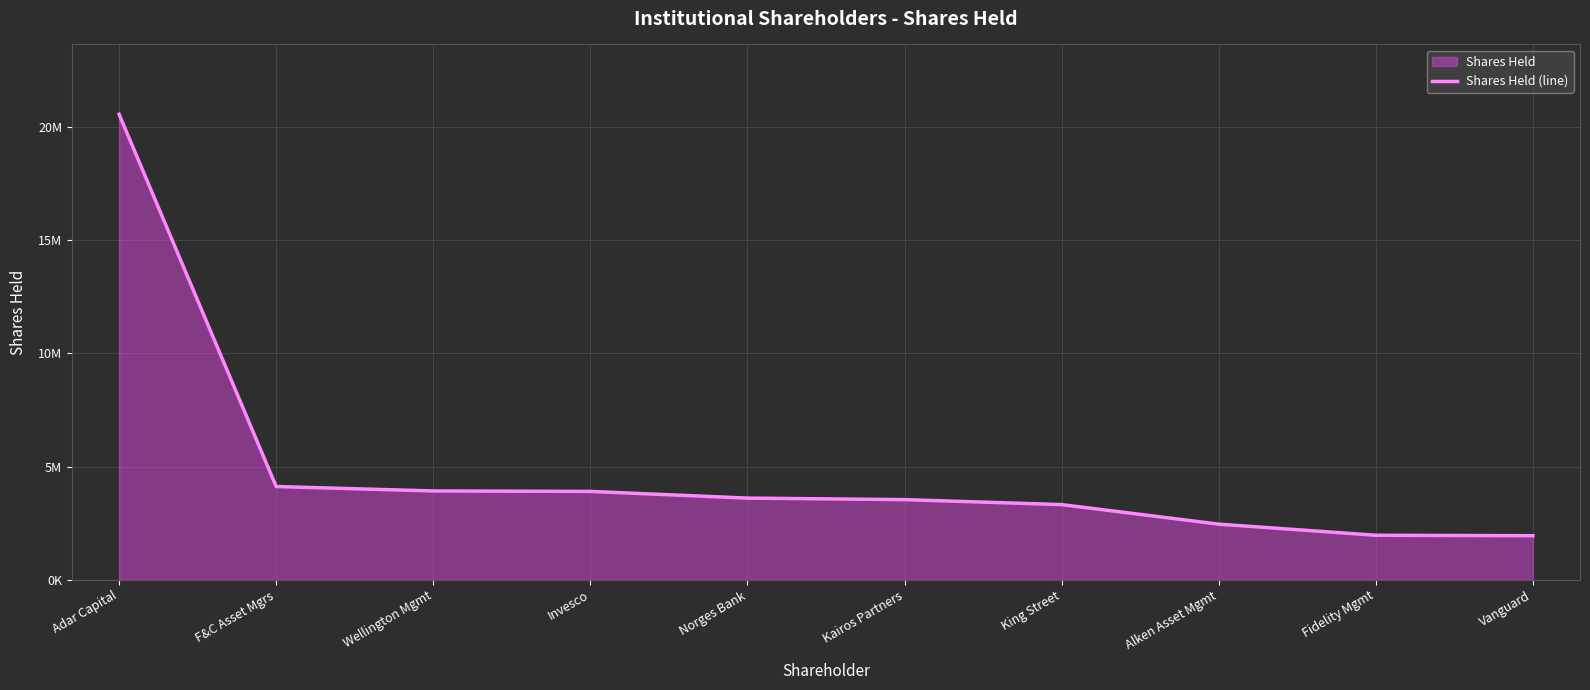

Rank the categories by value from lowest to highest.

Vanguard, Fidelity Mgmt, Alken Asset Mgmt, King Street, Kairos Partners, Norges Bank, Invesco, Wellington Mgmt, F&C Asset Mgrs, Adar Capital